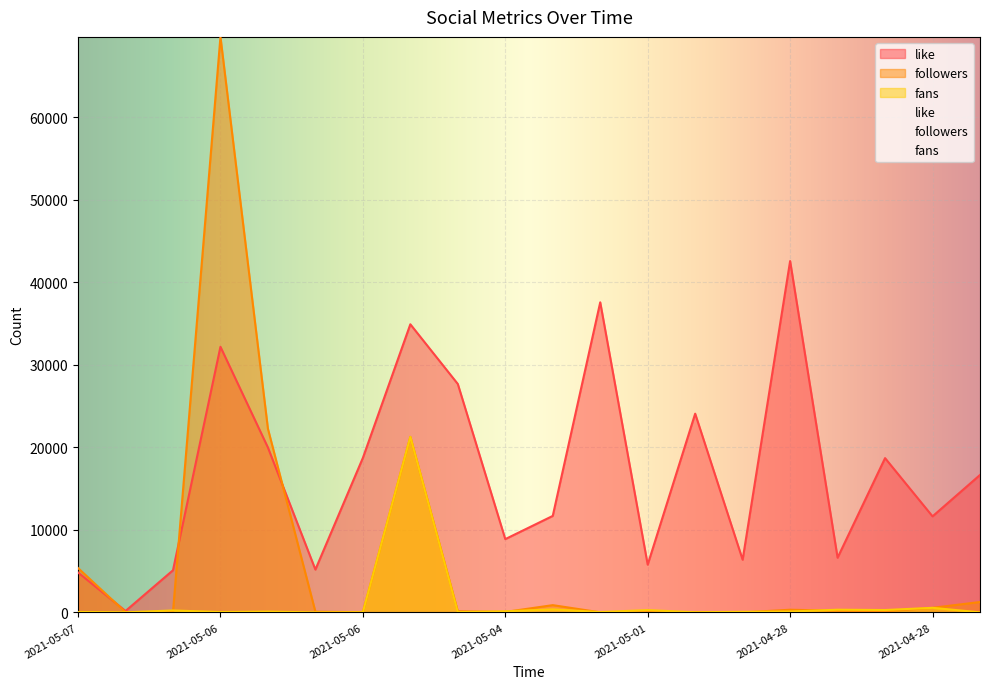

How many times do fans and followers cross each other?

9